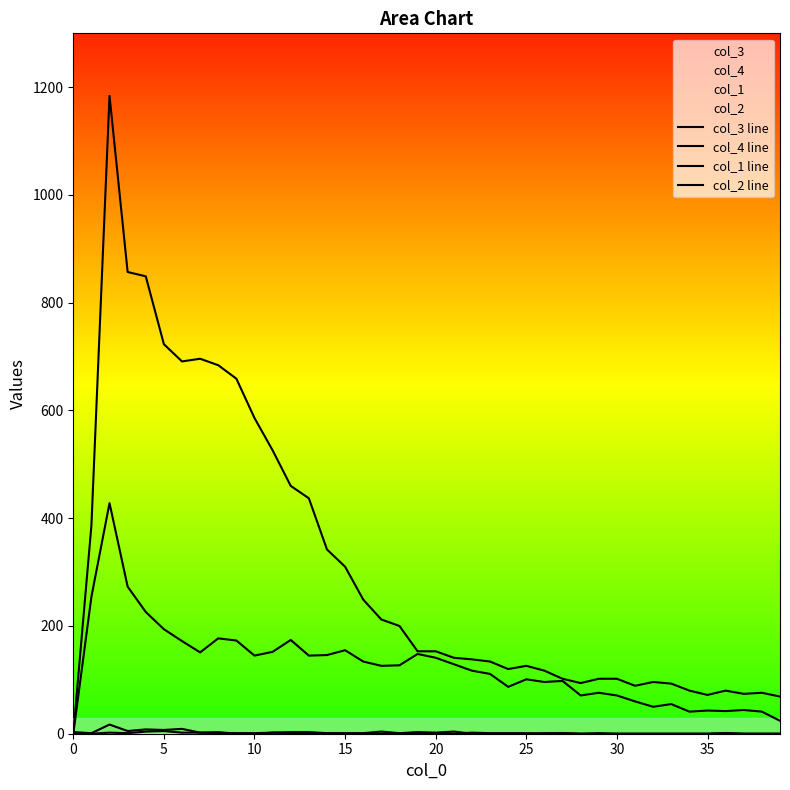

What is the sum of all col_4 line values?

4998